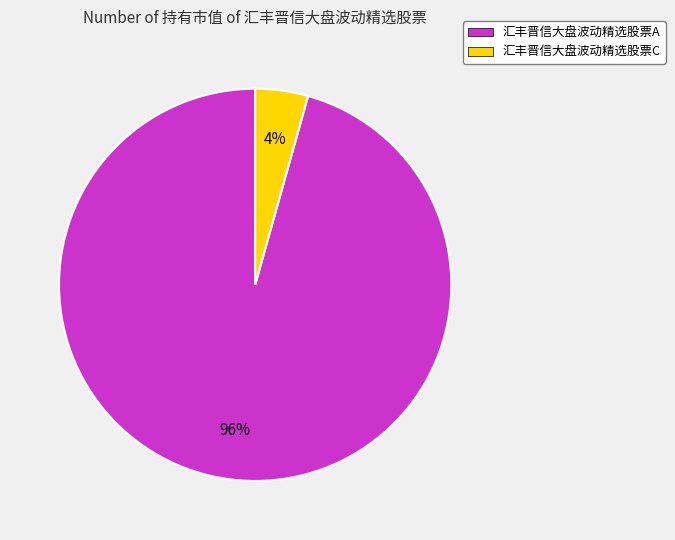

Does any single category account for the majority?

Yes